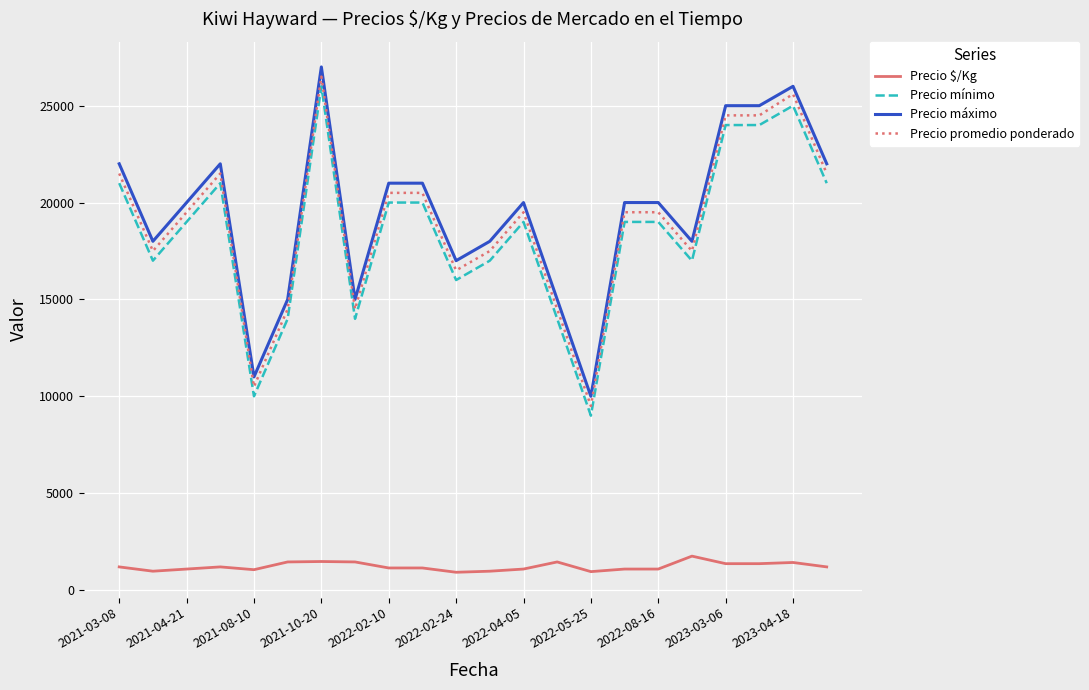

What is the minimum value for Precio mínimo?

9000